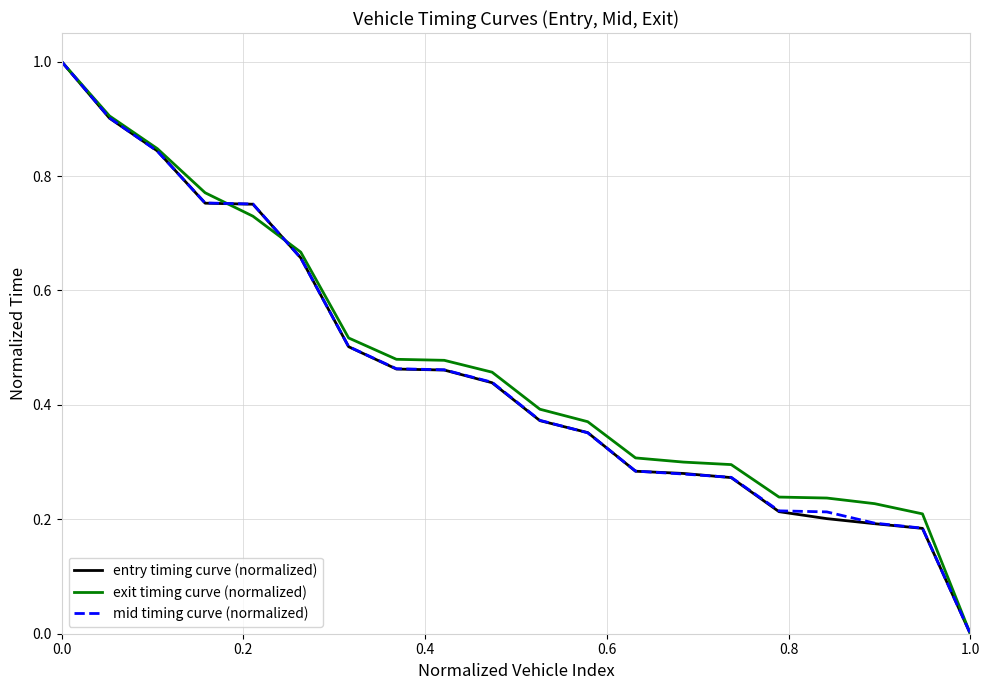

What is the maximum value shown in the chart?

1.0